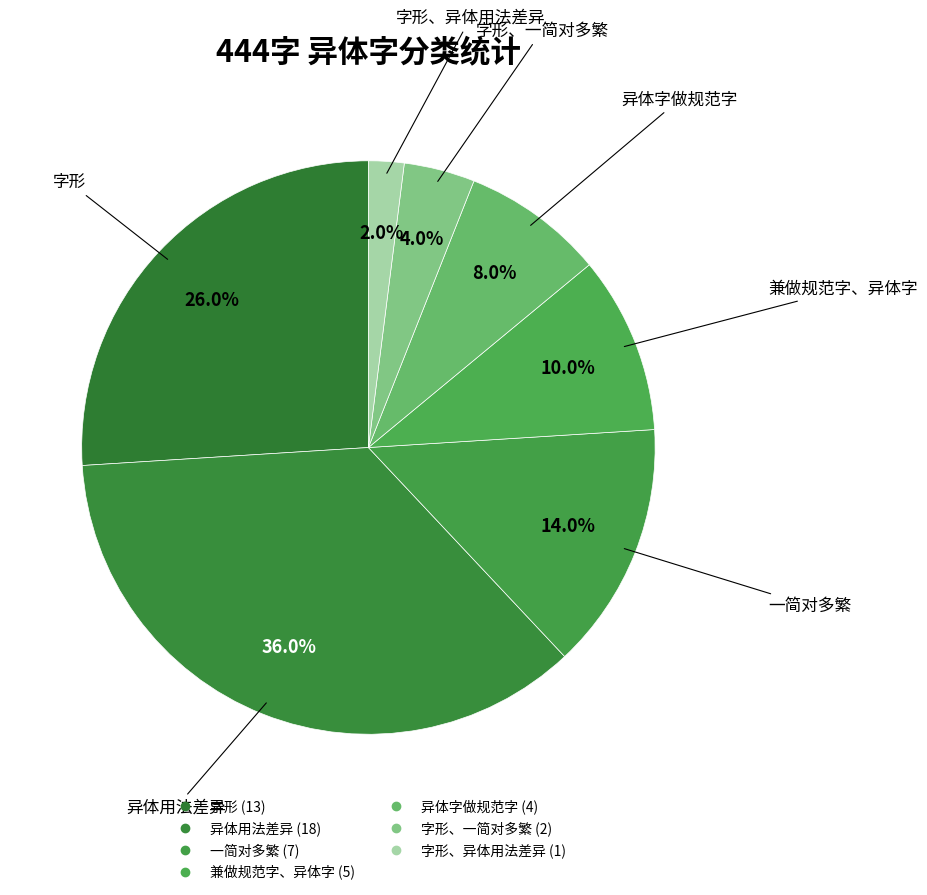

How many slices are in this pie chart?

7